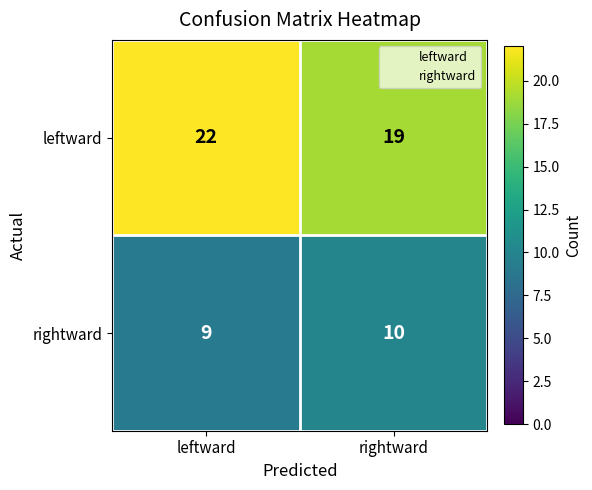

Rank the series by their maximum value, from highest to lowest.

leftward, rightward